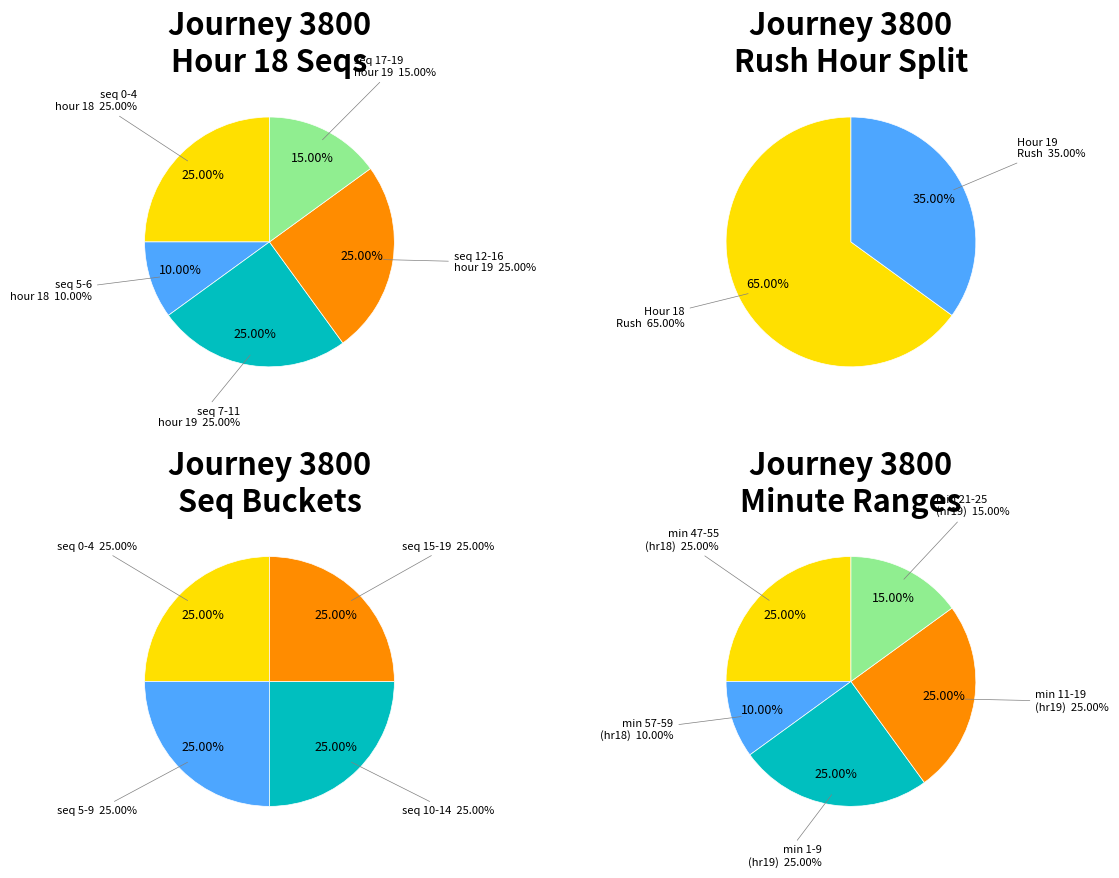

What is the total percentage of 0 and 2?

80.0%